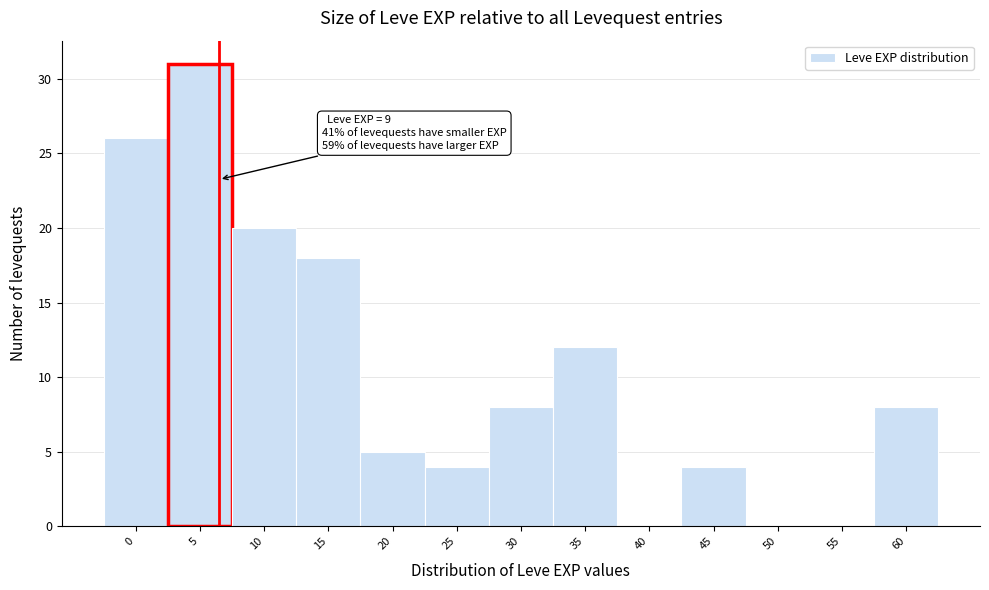

Reading left to right, transcribe all the data shown in this chart.

0=26	5=31	10=20	15=18	20=5	25=4	30=8	35=12	40=0	45=4	50=0	55=0	60=8